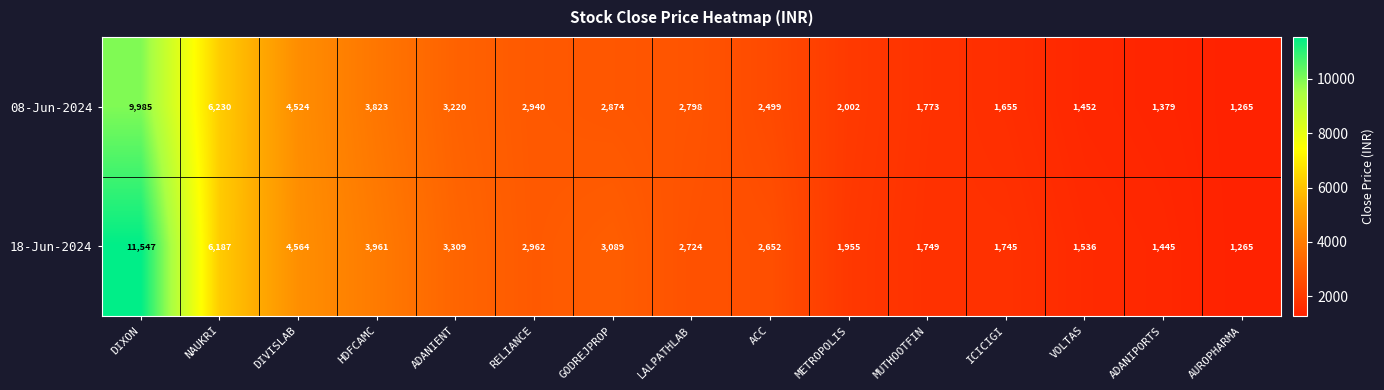

Which series changed the most between MUTHOOTFIN and ADANIPORTS?

08-Jun-2024